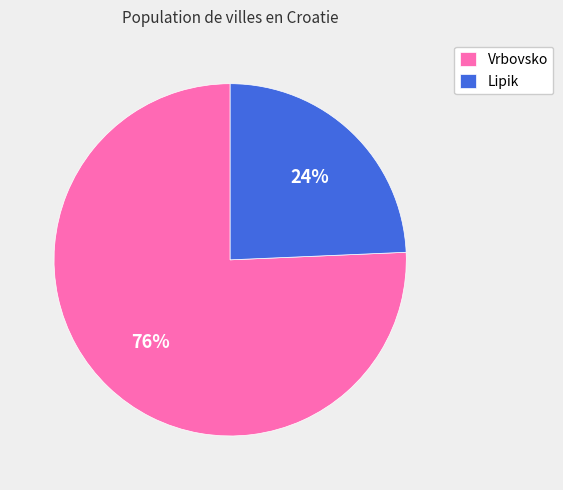

Is the sum of Lipik and Vrbovsko greater than half?

Yes